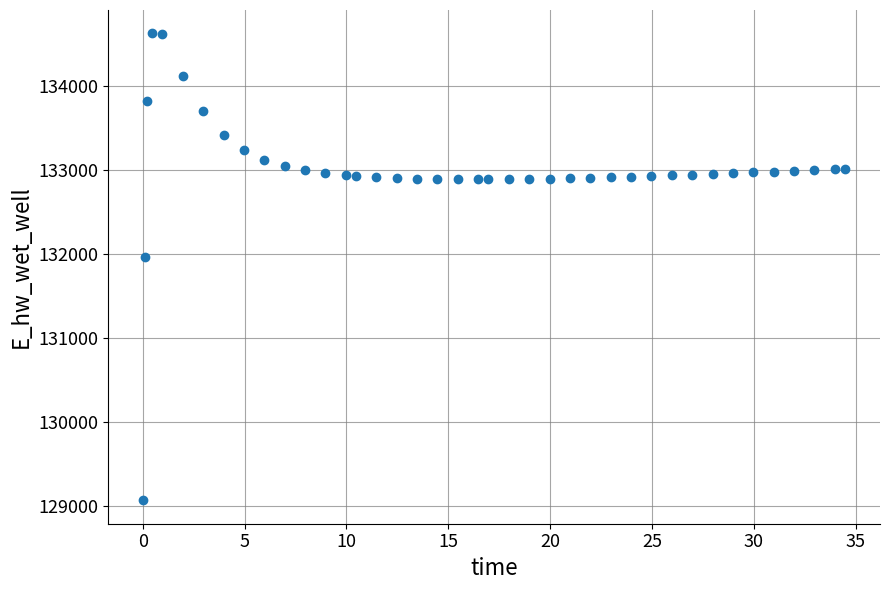

What Y value in the scatter plot is closest to 131849?

131970.0